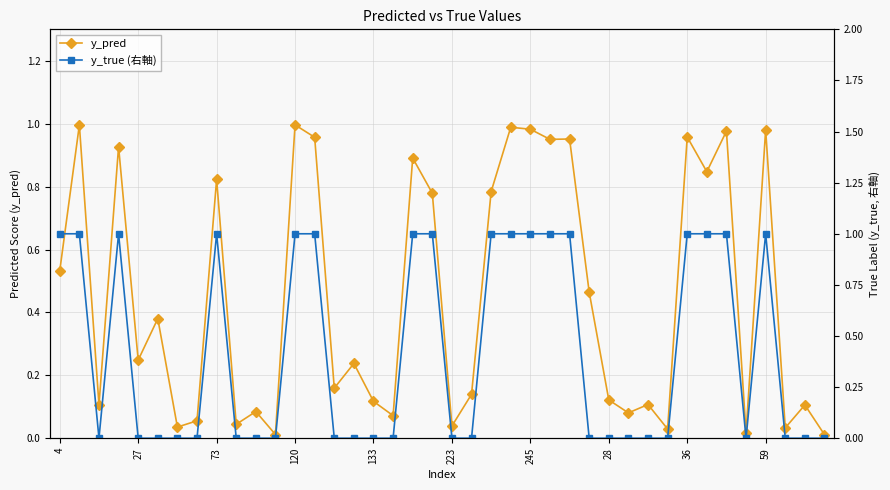

What are all the series names shown in the legend?

y_pred, y_true (右軸)